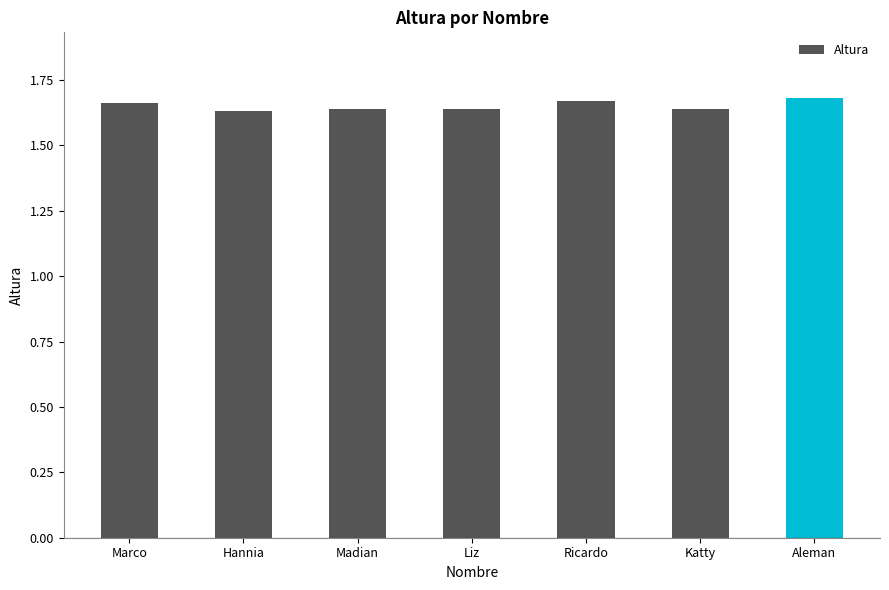

True or false: the data shows 2.5 at Liz.

False